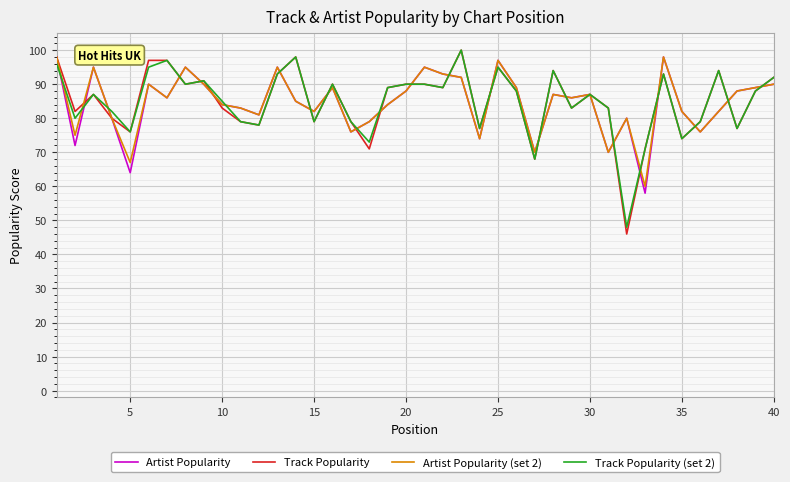

Which series has the largest range (max minus min)?

Track Popularity